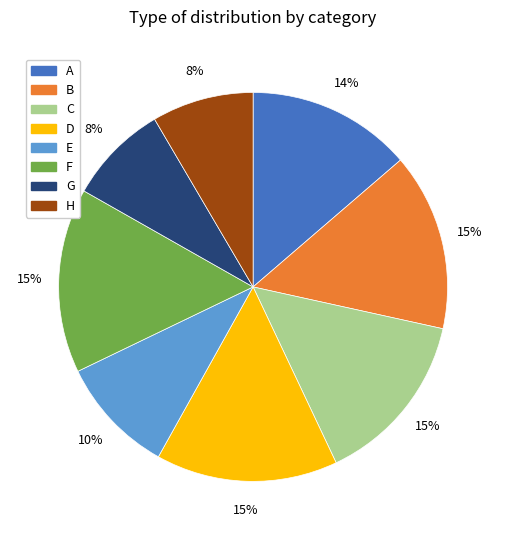

Does any single category account for the majority?

No